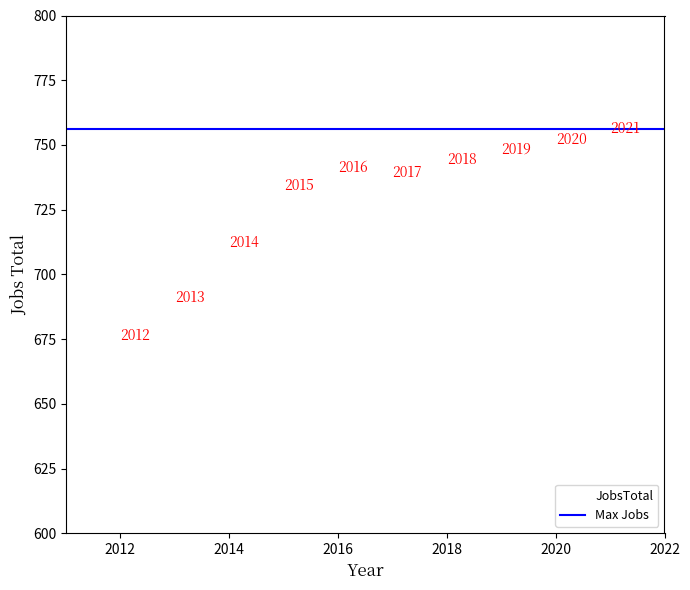

What is the average Y value?

729